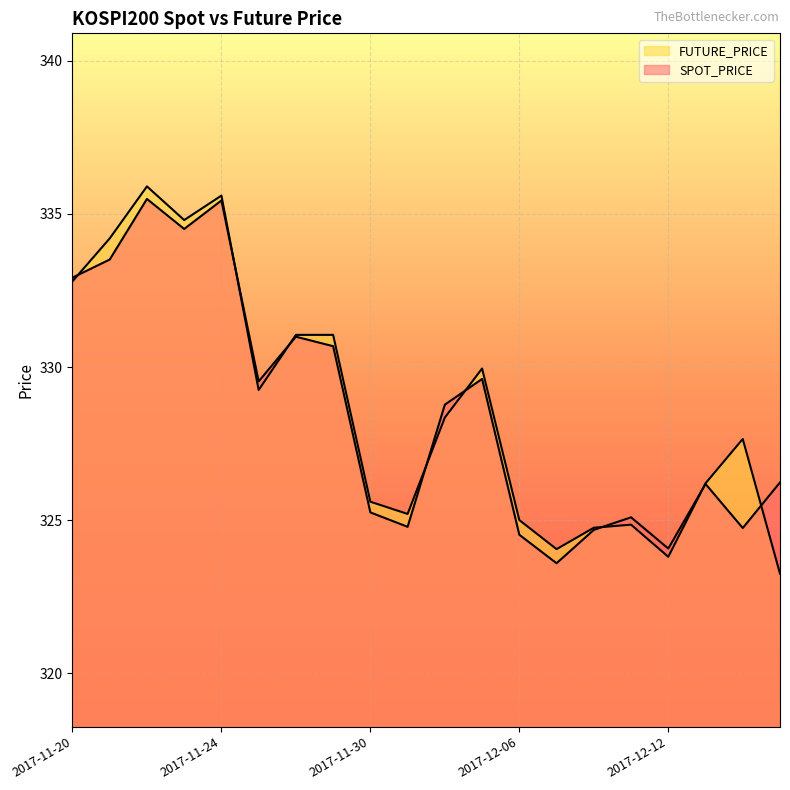

Reading left to right, what are all the values shown in this chart?

SPOT_PRICE: 2017-11-20=332.9	2017-11-21=333.5	2017-11-22=335.5	2017-11-23=334.5	2017-11-24=335.4	2017-11-27=329.5	2017-11-28=331.0	2017-11-29=330.7	2017-11-30=325.2	2017-12-01=324.8	2017-12-04=328.8	2017-12-05=329.6	2017-12-06=324.5	2017-12-07=323.6	2017-12-08=324.7	2017-12-11=325.1	2017-12-12=324.1	2017-12-13=326.2	2017-12-14=324.7	2017-12-15=326.2
FUTURE_PRICE: 2017-11-20=332.8	2017-11-21=334.2	2017-11-22=335.9	2017-11-23=334.8	2017-11-24=335.6	2017-11-27=329.2	2017-11-28=331.1	2017-11-29=331.1	2017-11-30=325.6	2017-12-01=325.2	2017-12-04=328.4	2017-12-05=329.9	2017-12-06=325.0	2017-12-07=324.1	2017-12-08=324.8	2017-12-11=324.9	2017-12-12=323.8	2017-12-13=326.2	2017-12-14=327.6	2017-12-15=323.2